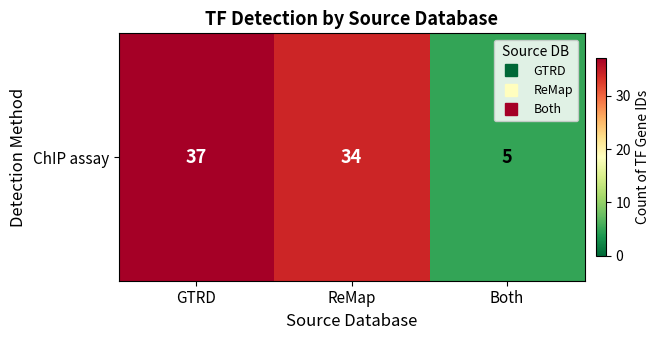

What is the difference between the maximum and minimum values?

32